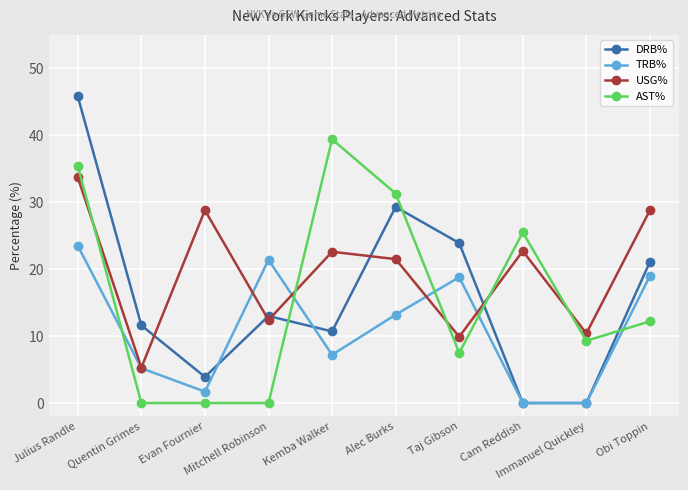

Which series has the largest range (max minus min)?

DRB%